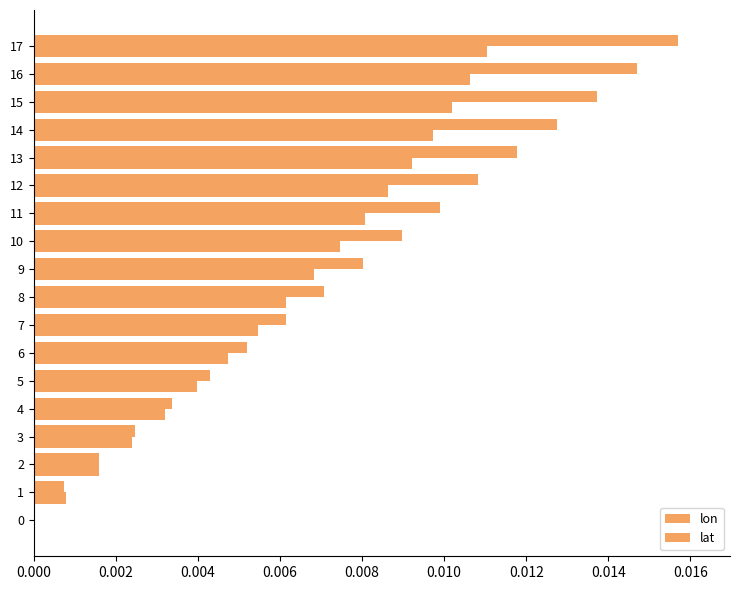

Rank the series by their average value, from lowest to highest.

lat, lon